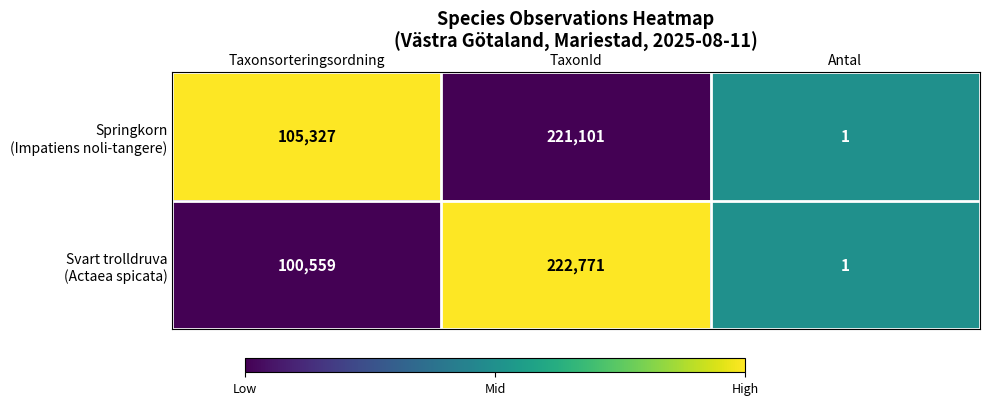

At which category is the sum across all series the highest?

TaxonId